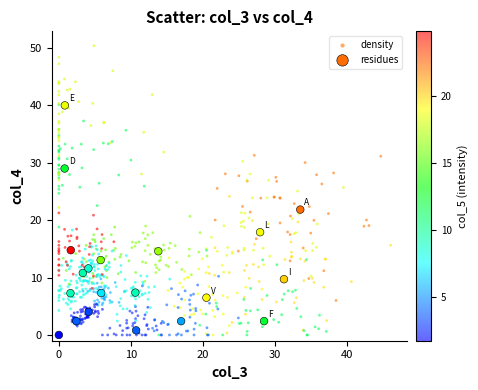

Which series has the widest spread of Y values?

density